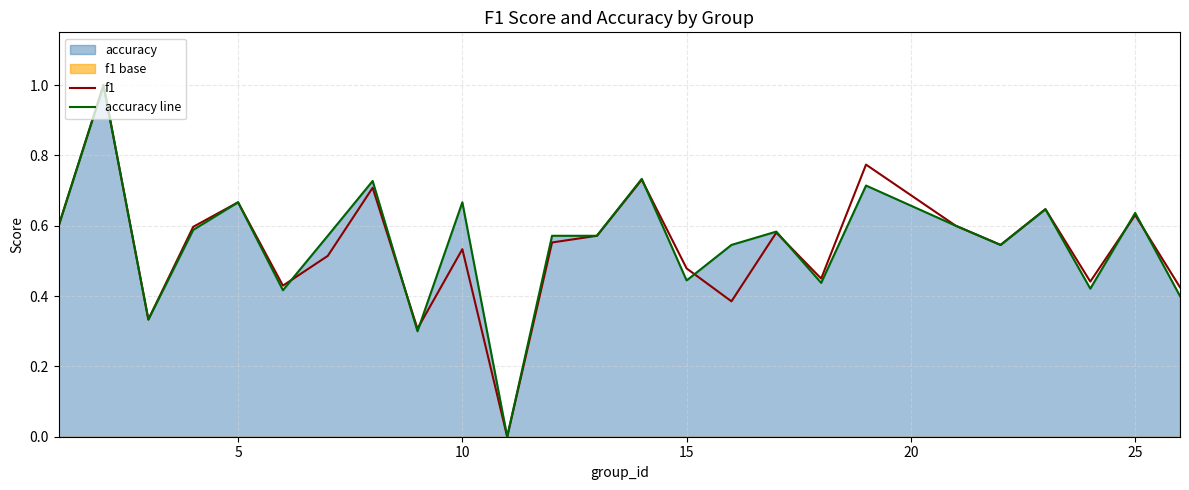

After their last crossing, which series has the higher values: f1 or accuracy line?

f1